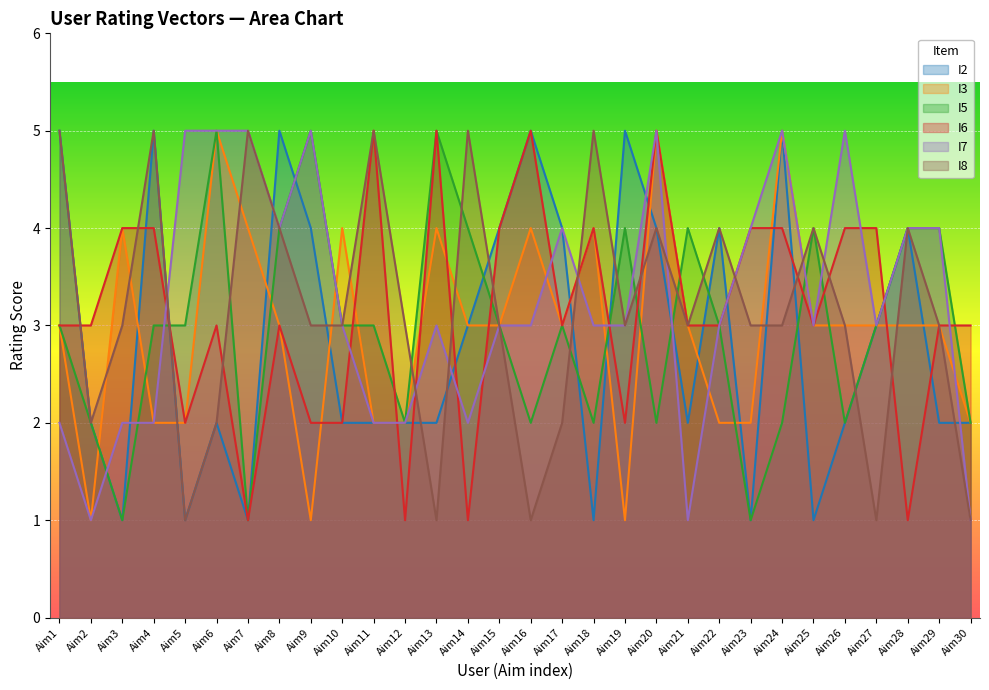

Where is I8 nearest to the value 3?

Aim3